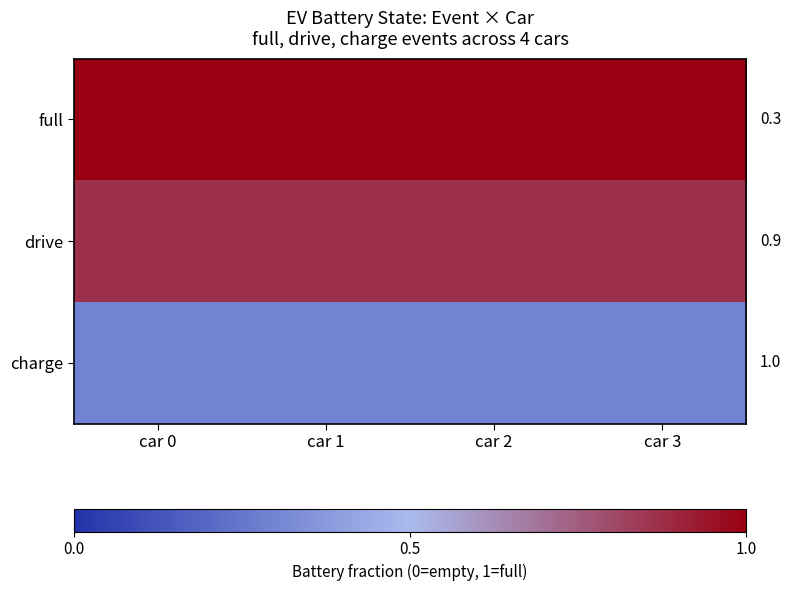

Which series has the largest total across all categories?

full